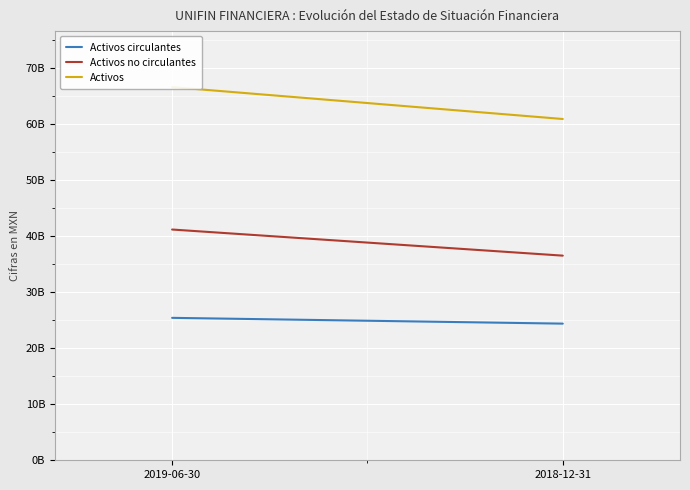

Which category has the highest value in the Activos series?

2019-06-30